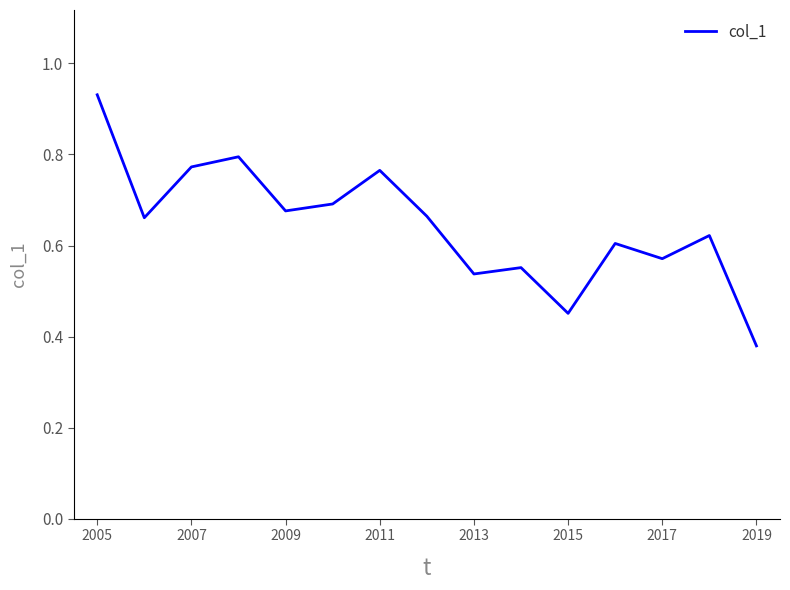

How many lines are shown in the chart?

1